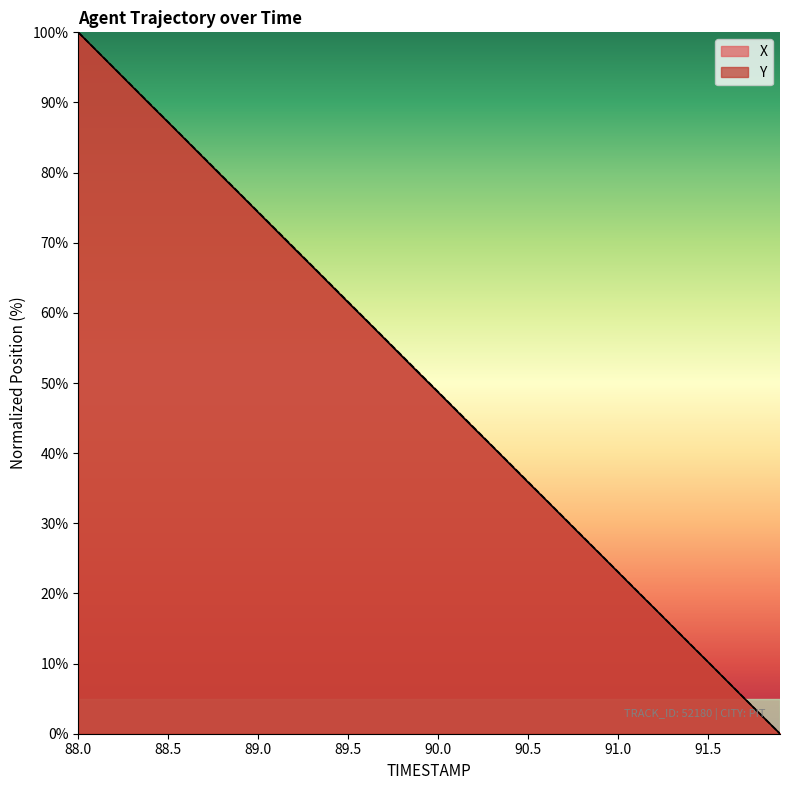

What is the difference between the second highest and minimum values in the Y series?

97.4